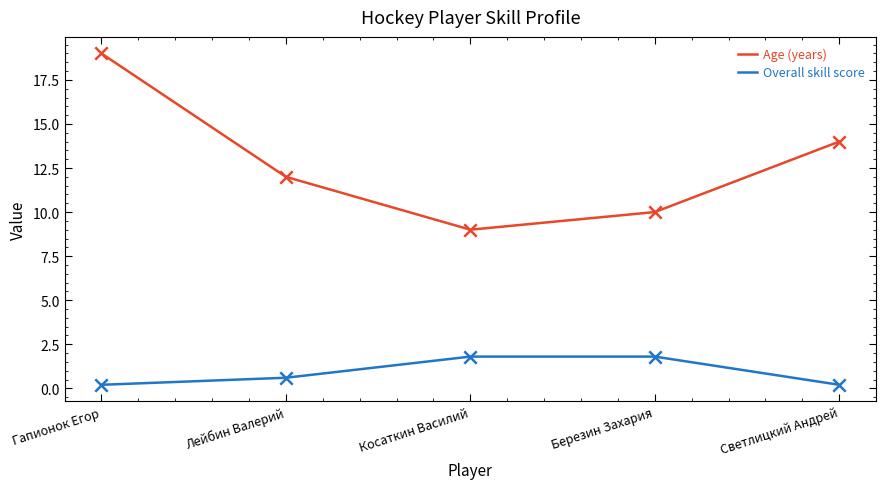

What is the total value across all series at Лейбин Валерий?

12.6